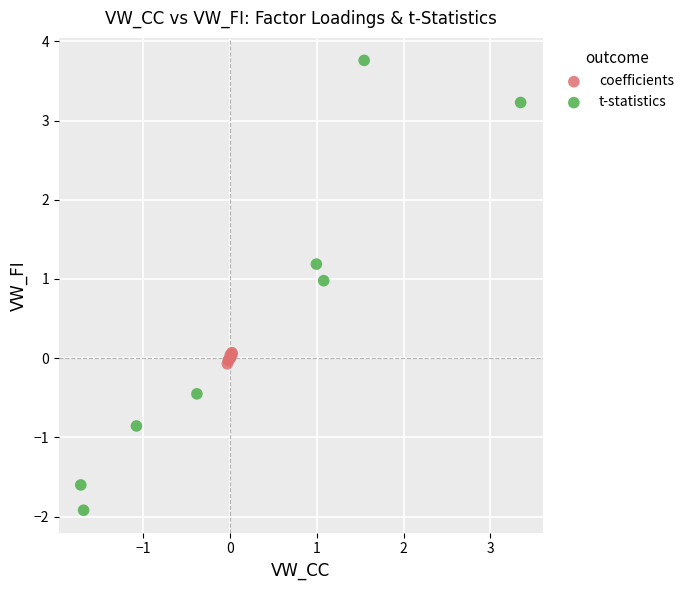

Which series reaches the maximum Y coordinate?

t-statistics